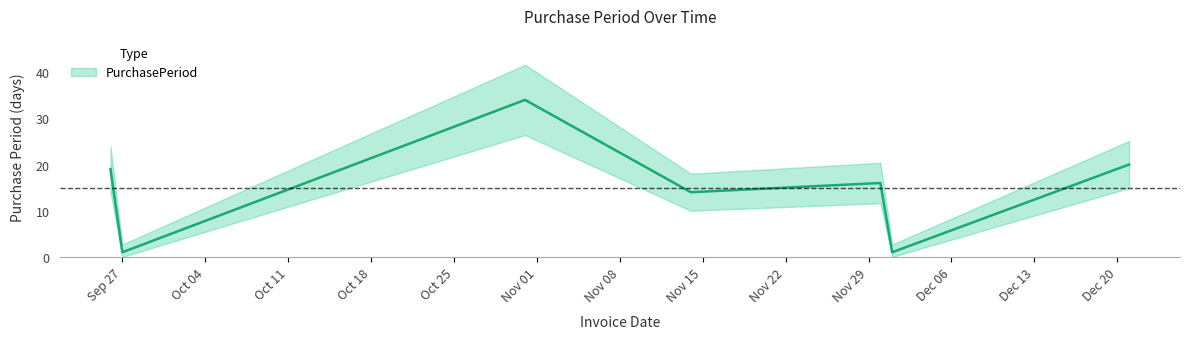

What is the approximate value at 2016-10-31, to the nearest 10?

30